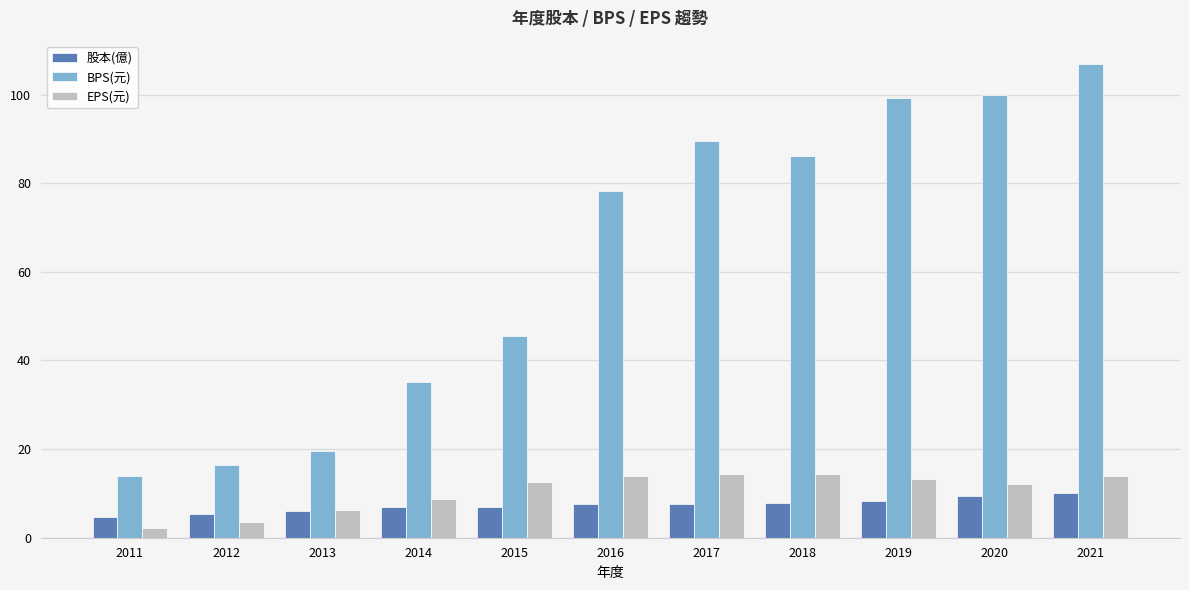

What value does the BPS(元) series have at 2014?

35.2